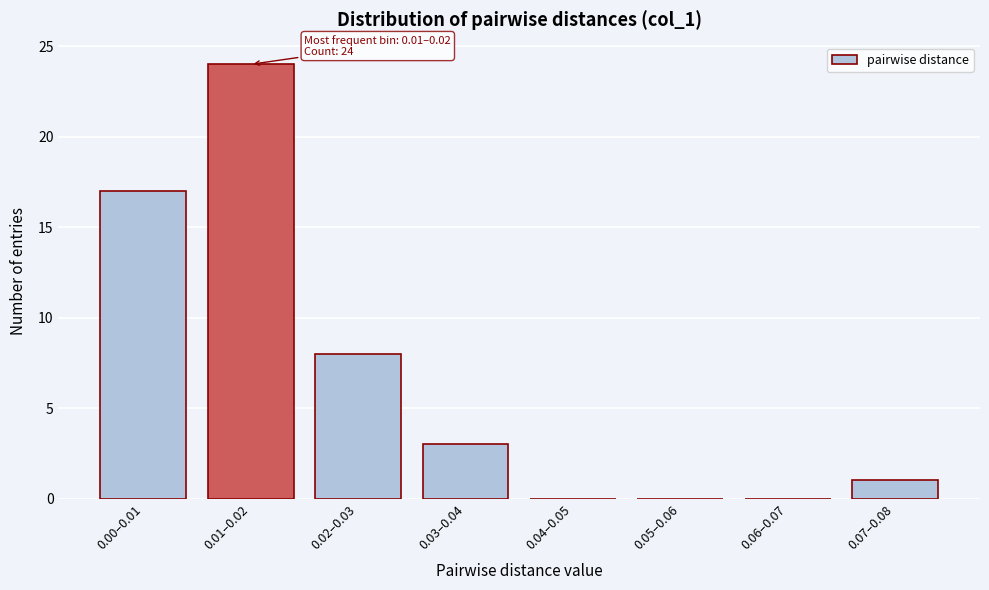

Reading left to right, extract all data points from this chart.

0.00–0.01=17	0.01–0.02=24	0.02–0.03=8	0.03–0.04=3	0.04–0.05=0	0.05–0.06=0	0.06–0.07=0	0.07–0.08=1